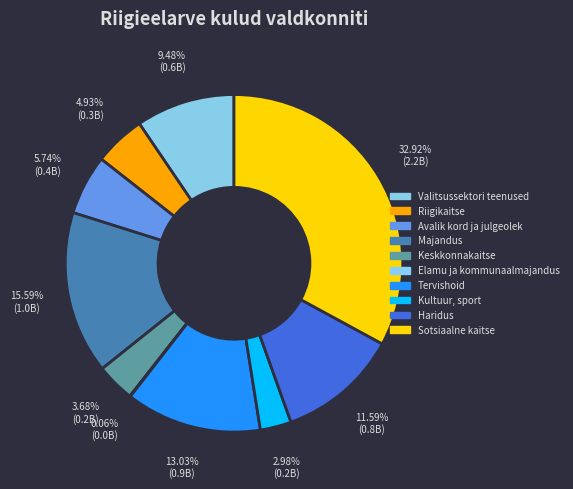

What is the largest slice in the pie chart?

Sotsiaalne kaitse